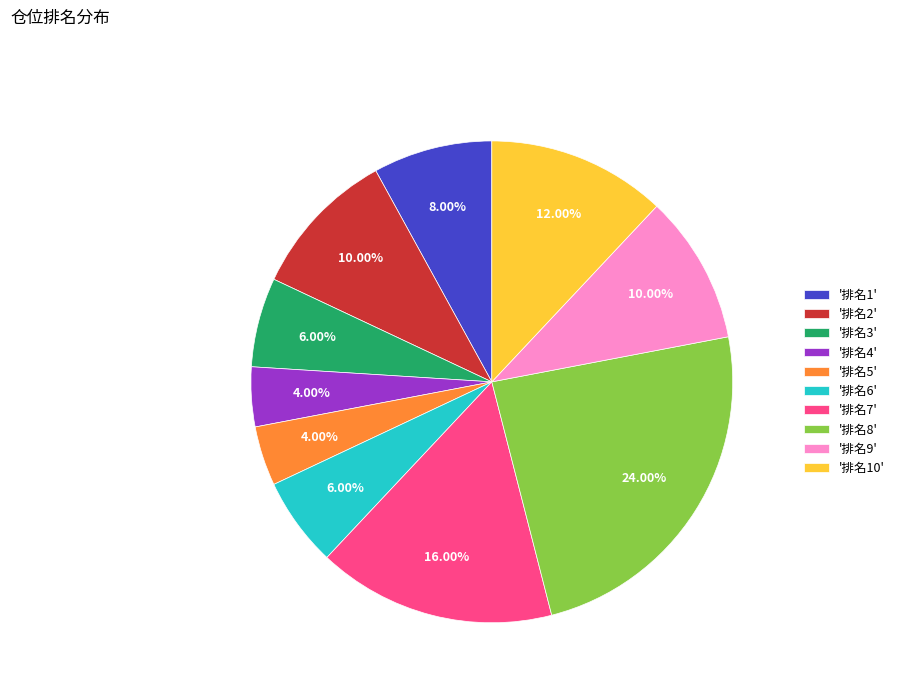

To the nearest percent, what is the average slice percentage?

10%